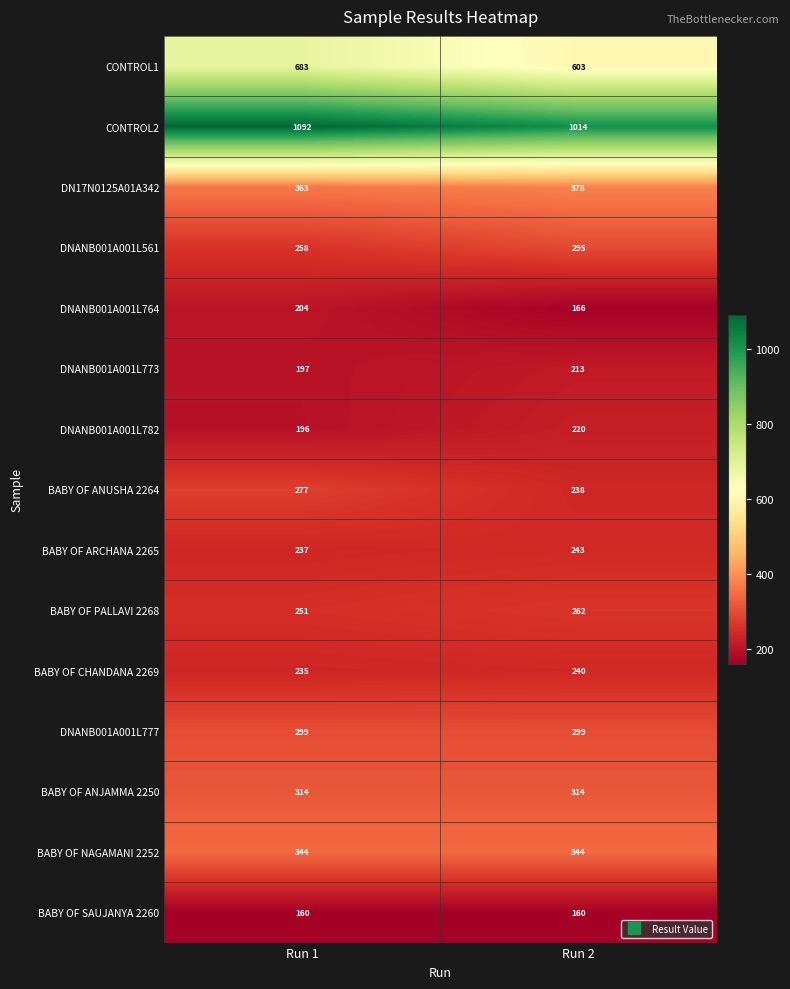

Reading left to right, extract all data points from this chart.

CONTROL1: Run 1=683	Run 2=603
CONTROL2: Run 1=1092	Run 2=1014
DN17N0125A01A342: Run 1=363	Run 2=378
DNANB001A001L561: Run 1=258	Run 2=295
DNANB001A001L764: Run 1=204	Run 2=166
DNANB001A001L773: Run 1=197	Run 2=213
DNANB001A001L782: Run 1=196	Run 2=220
BABY OF ANUSHA 2264: Run 1=277	Run 2=238
BABY OF ARCHANA 2265: Run 1=237	Run 2=243
BABY OF PALLAVI 2268: Run 1=251	Run 2=262
BABY OF CHANDANA 2269: Run 1=235	Run 2=240
DNANB001A001L777: Run 1=299	Run 2=299
BABY OF ANJAMMA 2250: Run 1=314	Run 2=314
BABY OF NAGAMANI 2252: Run 1=344	Run 2=344
BABY OF SAUJANYA 2260: Run 1=160	Run 2=160